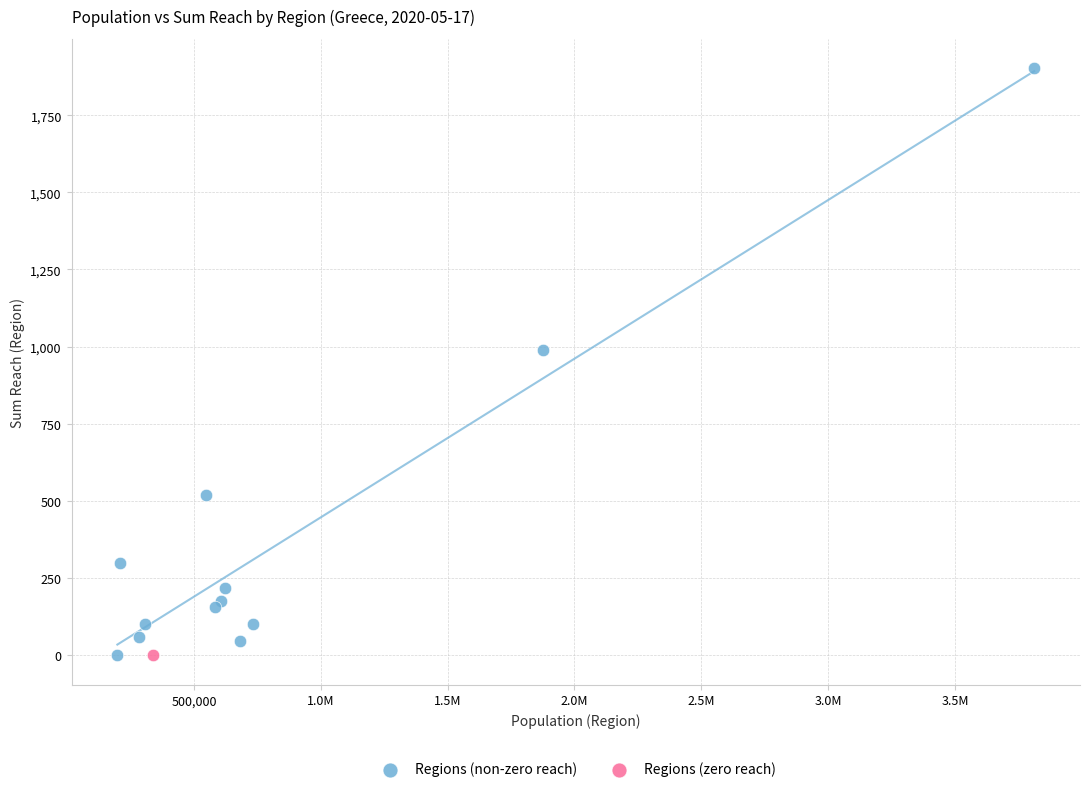

What are all the series names shown in the legend?

Regions (non-zero reach), Regions (zero reach)